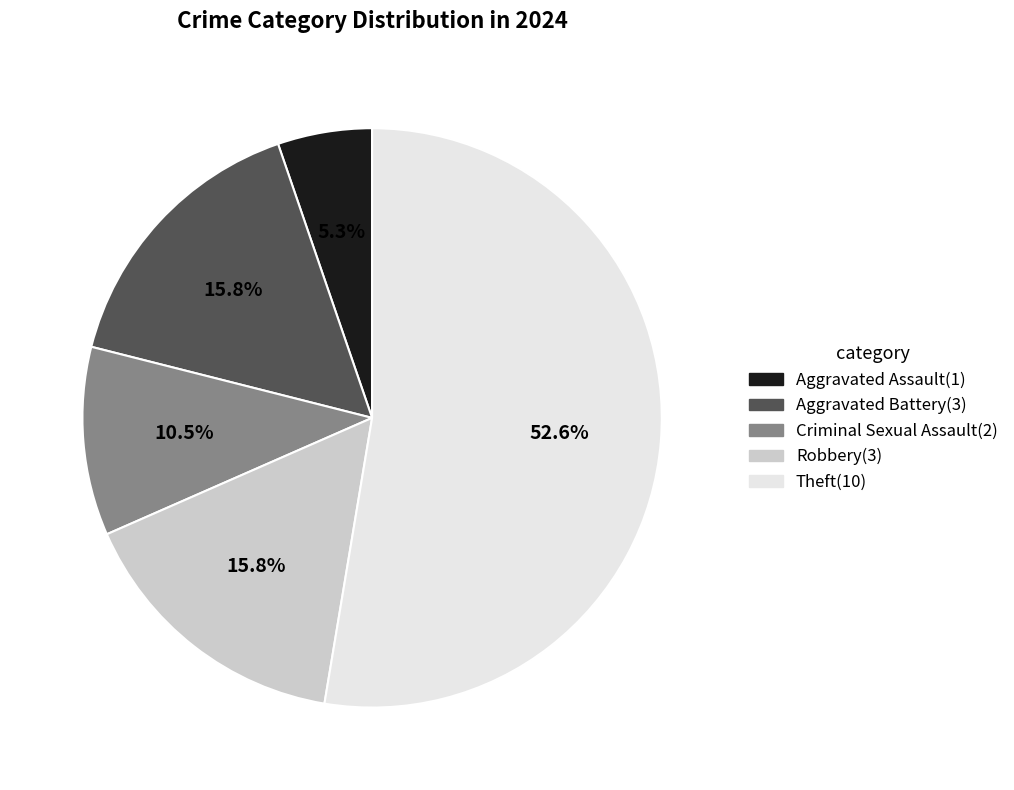

Is there any slice that represents more than half of the pie?

Yes